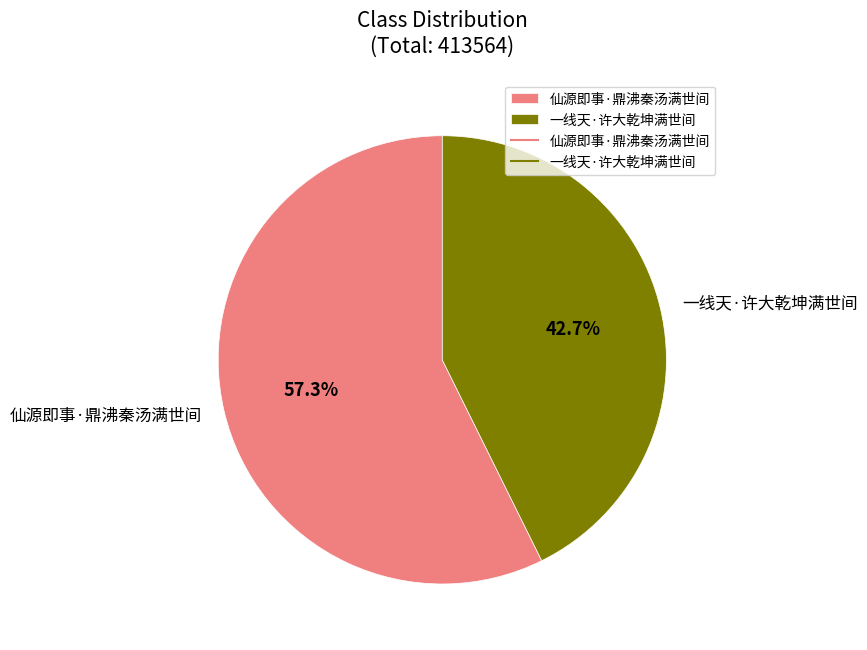

What is the ratio of the value at 一线天·许大乾坤满世间 to the value at 仙源即事·鼎沸秦汤满世间?

0.7